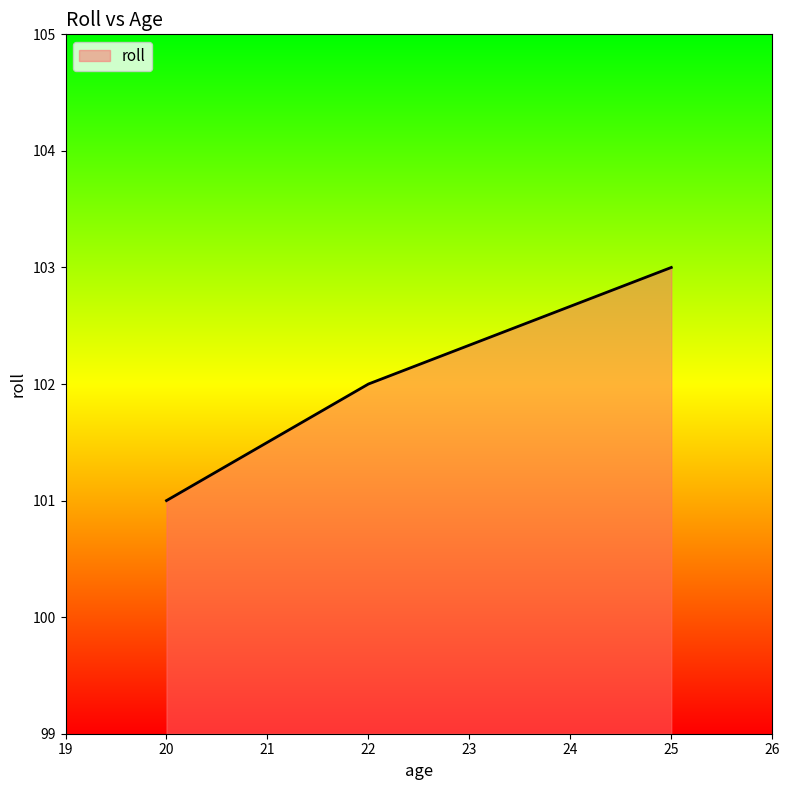

List the labels in order of value, smallest first.

20, 22, 25